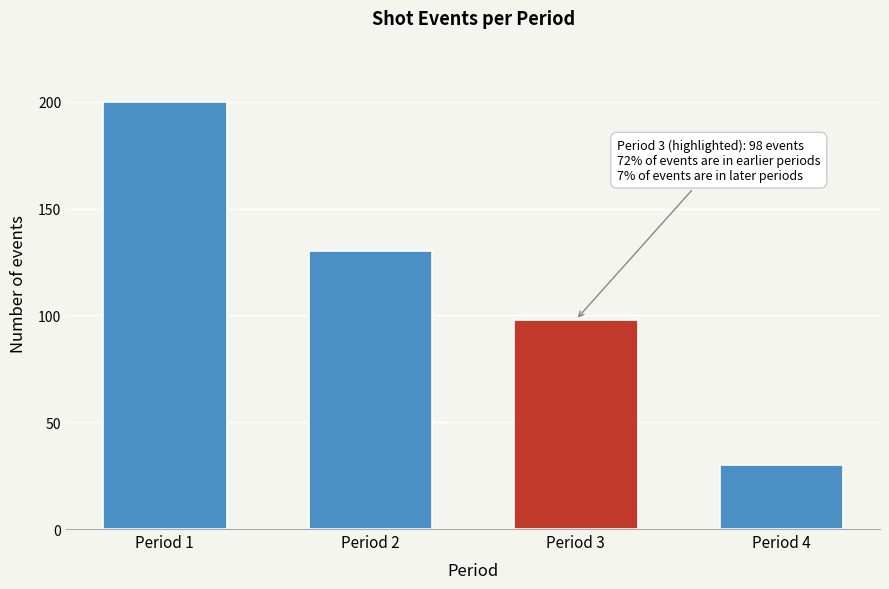

Reading right to left, list all the values displayed in this chart.

30	98	130	200